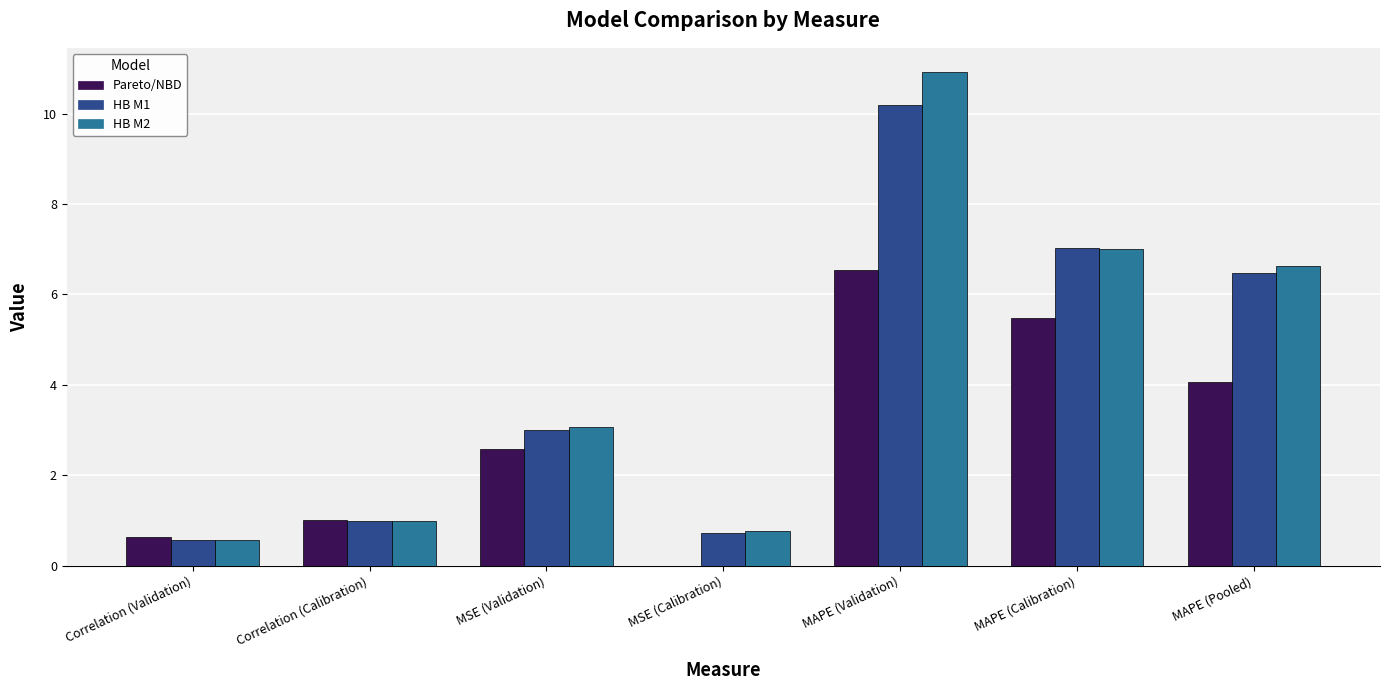

What is the maximum value for Pareto/NBD?

6.5